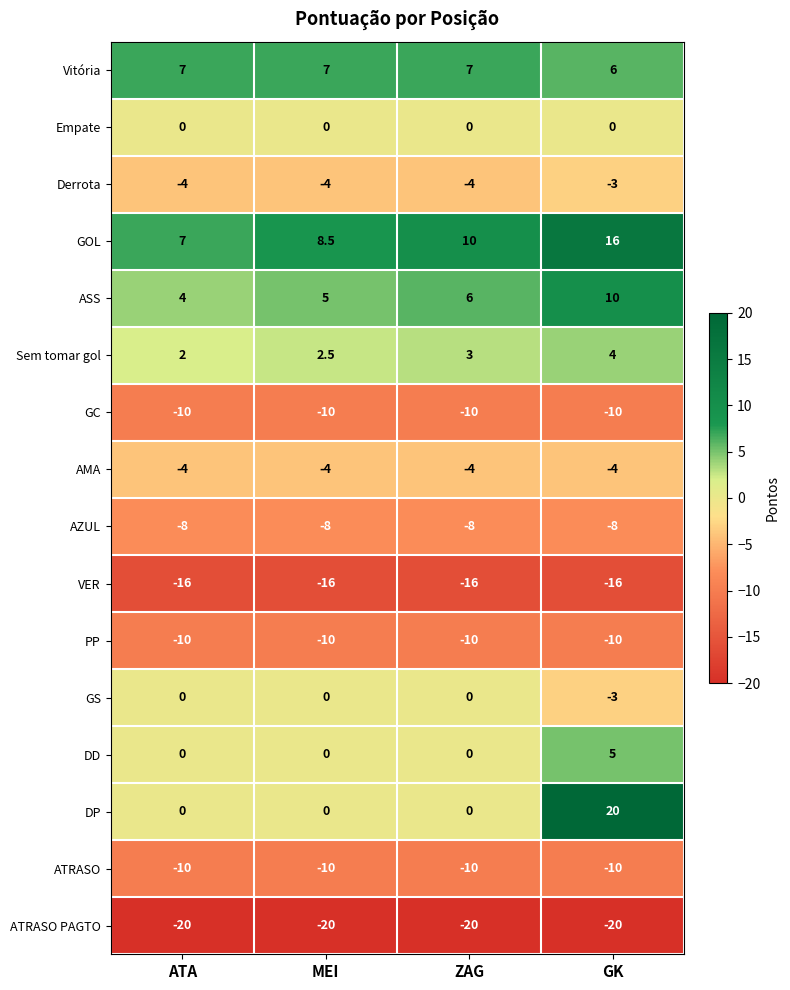

List the labels in order of ASS value, largest first.

GK, ZAG, MEI, ATA